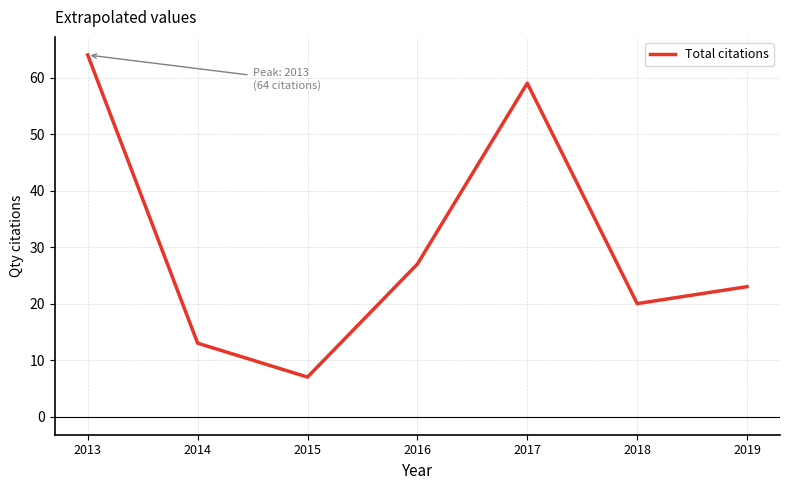

Which label corresponds to the smallest value in the chart?

2015